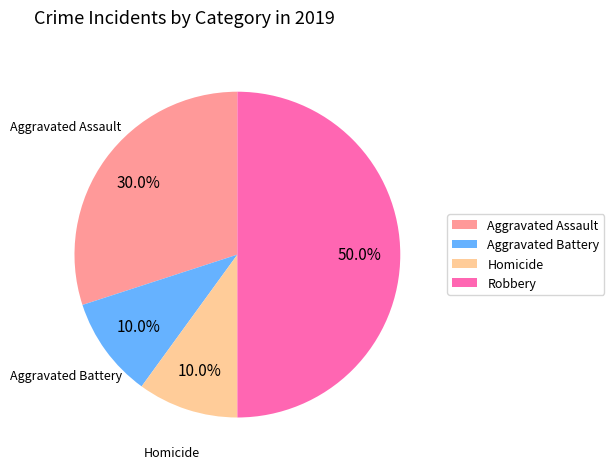

To the nearest percent, what is the combined percentage of Aggravated Battery and Aggravated Assault?

40%